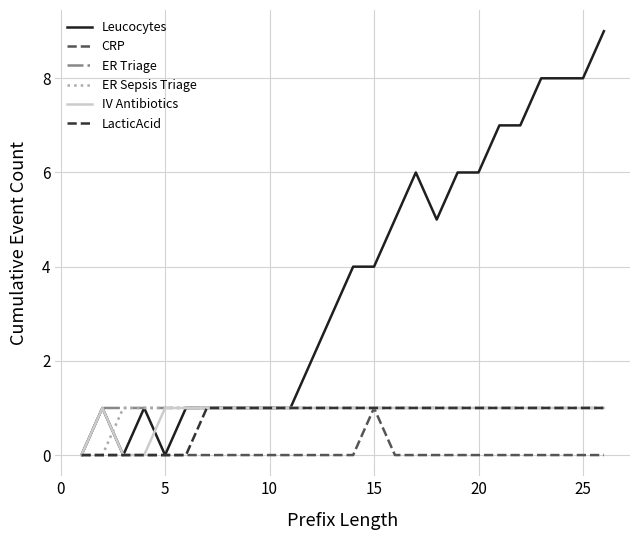

What is the maximum value for LacticAcid?

1